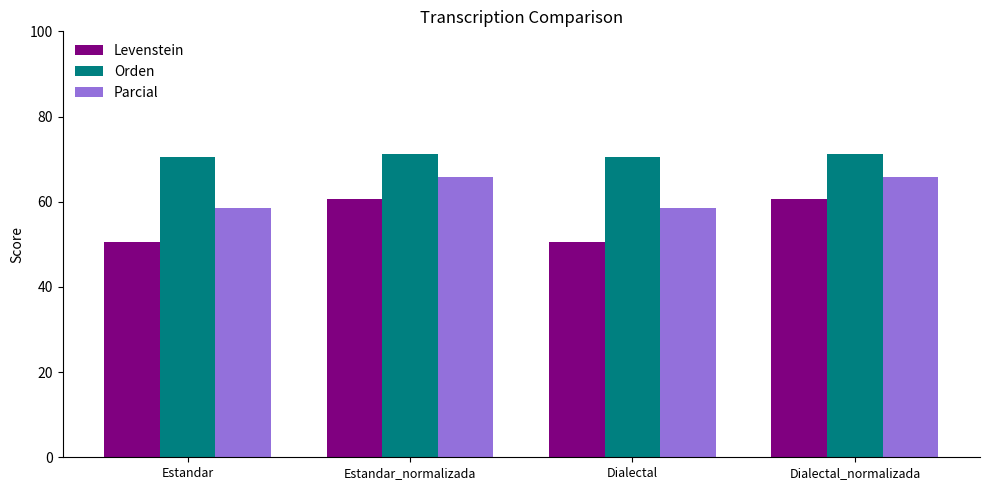

How many bars are there in total?

12